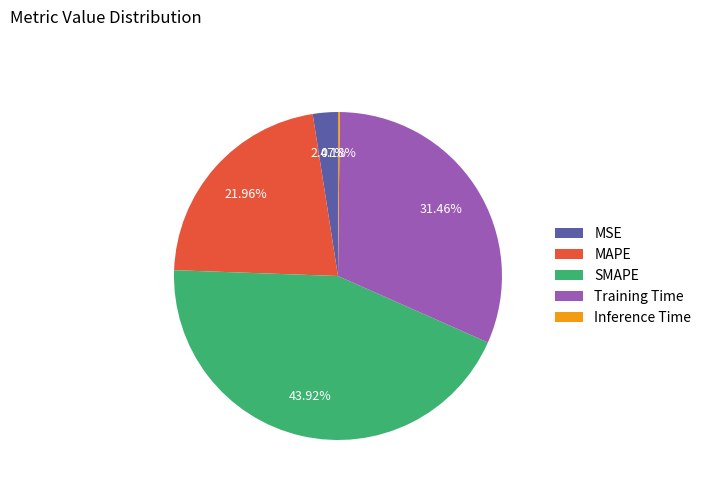

What is the ratio of the value at MAPE to the value at Training Time?

0.7